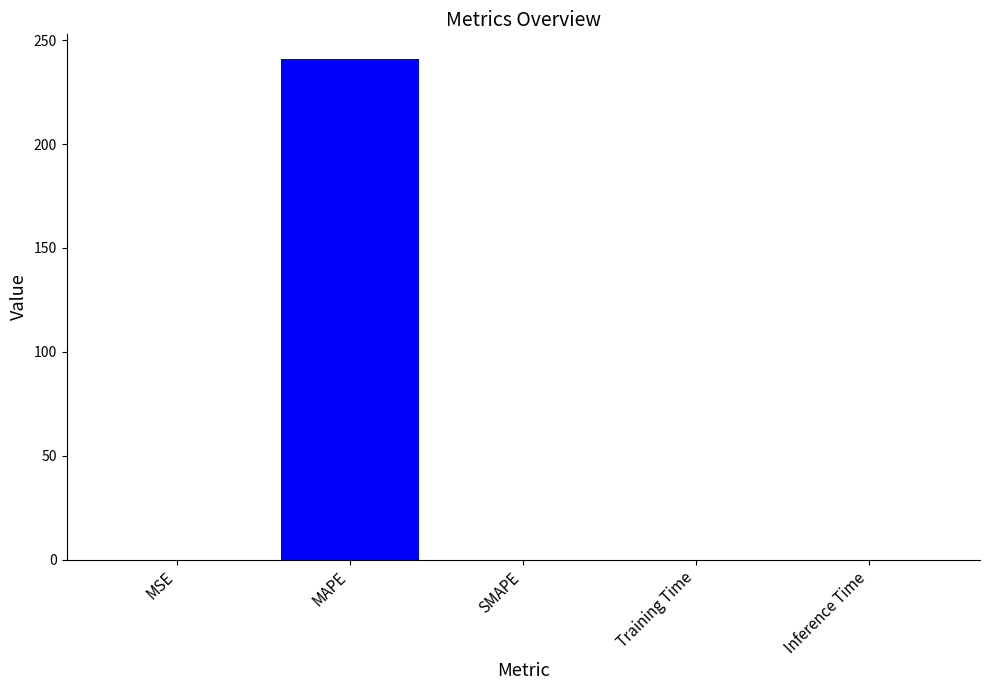

How many data points does each series have?

5